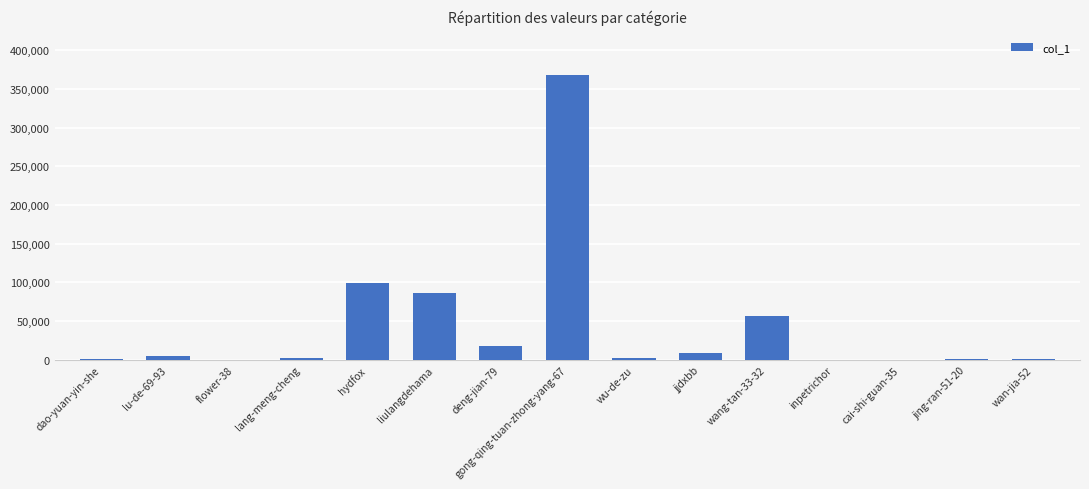

How many distinct data groups are displayed?

1